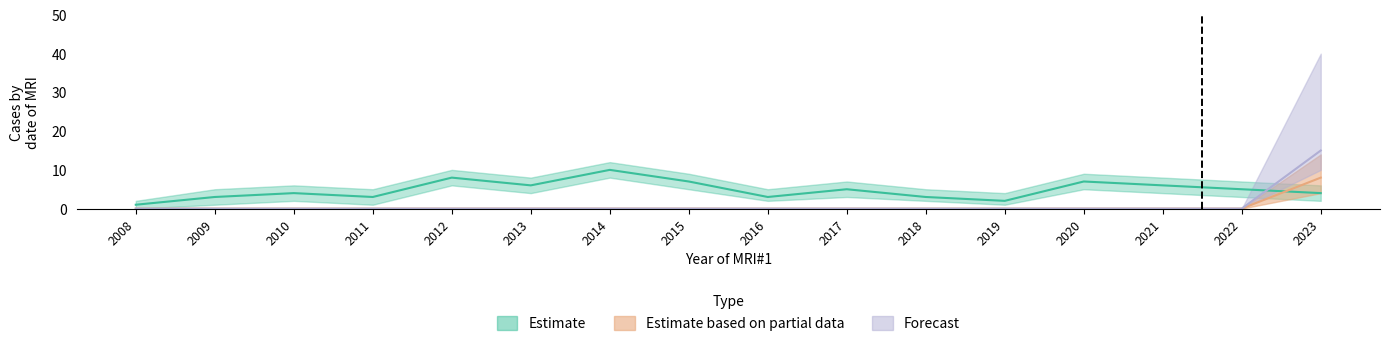

What are all the series names shown in the legend?

Estimate, Estimate based on partial data, Forecast